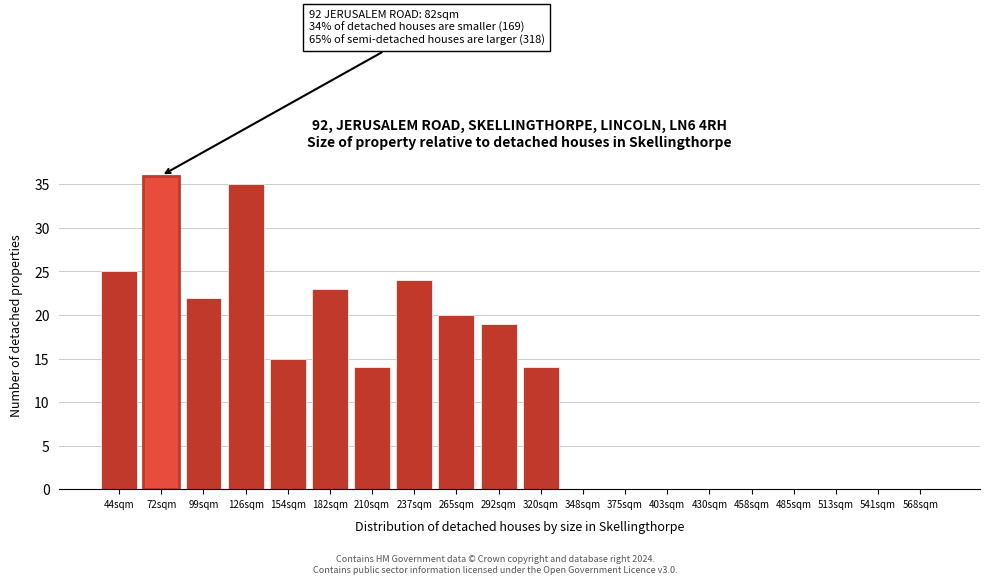

Reading left to right, list all the values displayed in this chart.

44sqm=25	72sqm=36	99sqm=22	126sqm=35	154sqm=15	182sqm=23	210sqm=14	237sqm=24	265sqm=20	292sqm=19	320sqm=14	348sqm=0	375sqm=0	403sqm=0	430sqm=0	458sqm=0	485sqm=0	513sqm=0	541sqm=0	568sqm=0